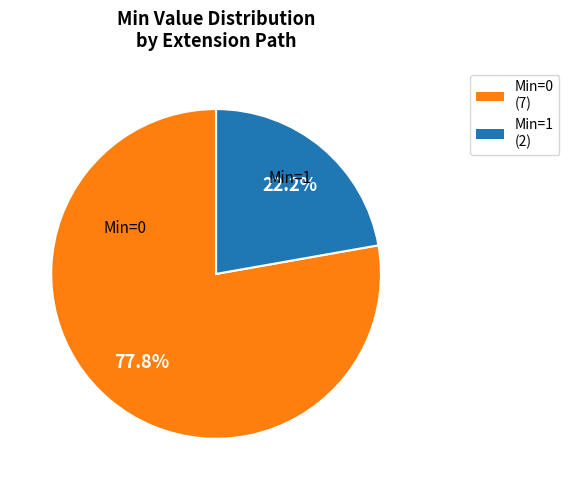

To the nearest percent, what is the average slice percentage?

50%